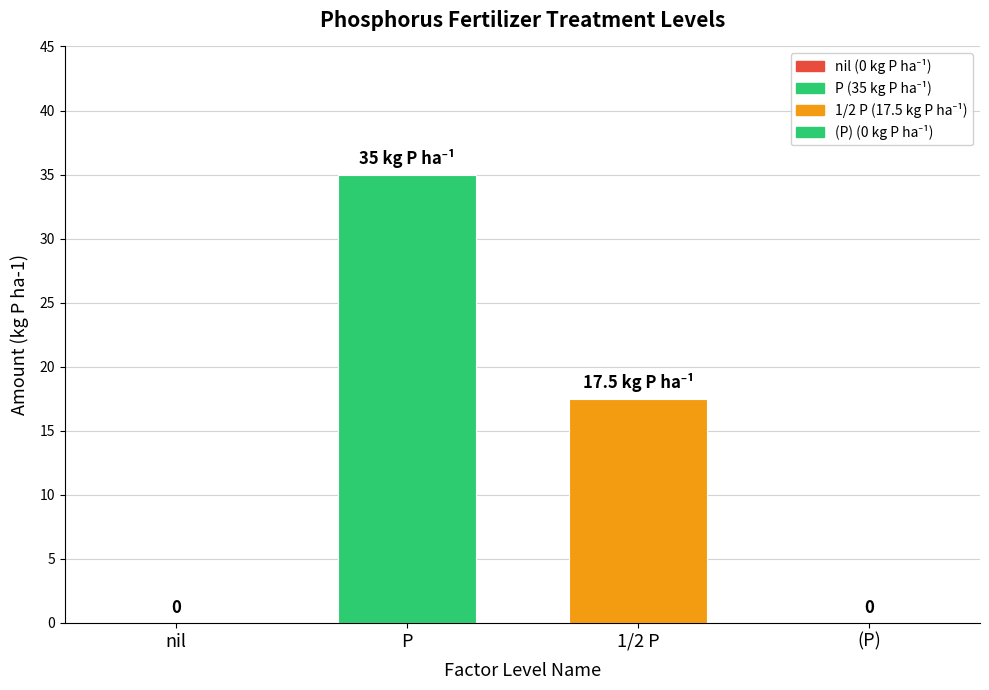

The value at P is 11.9. True or false?

False